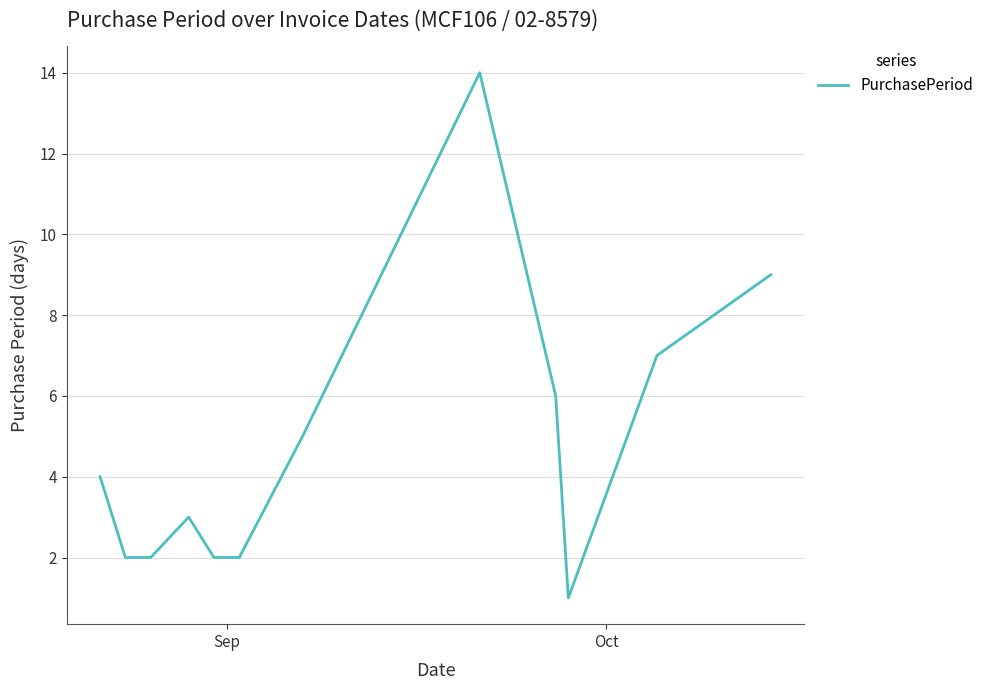

What is the difference between the maximum and minimum values?

13